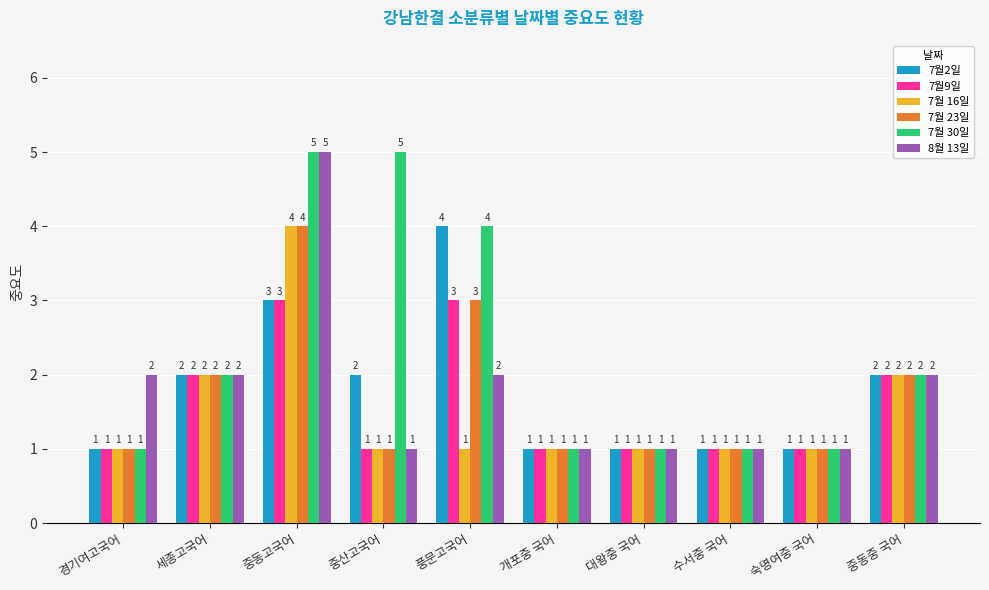

What is the label of the 8th bar from the right?

중동고국어